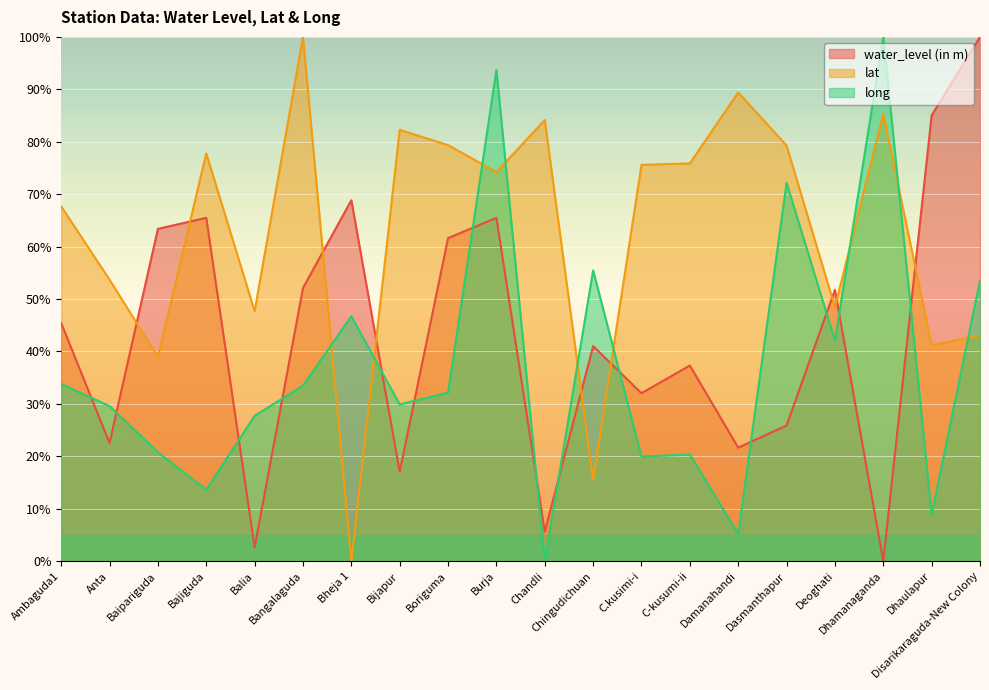

Is it true that water_level (in m) equals 52.1 at Bangalaguda?

True